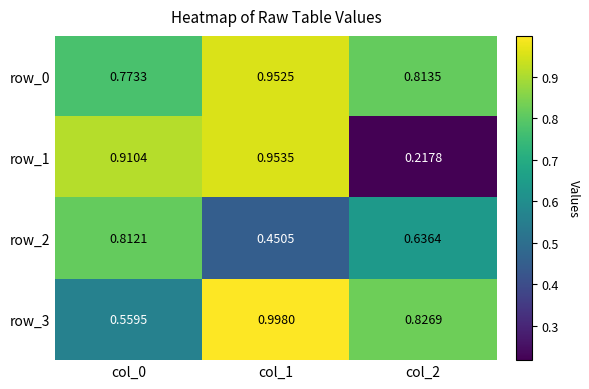

Is the value of row_2 at col_1 greater than the value of row_0 at col_0?

No